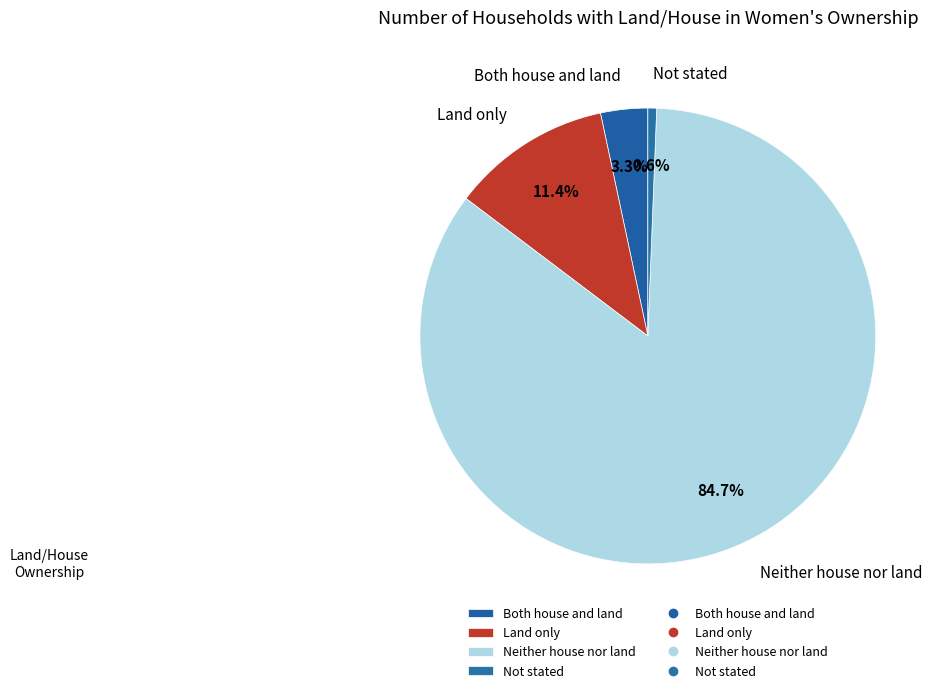

How many slices are in this pie chart?

4